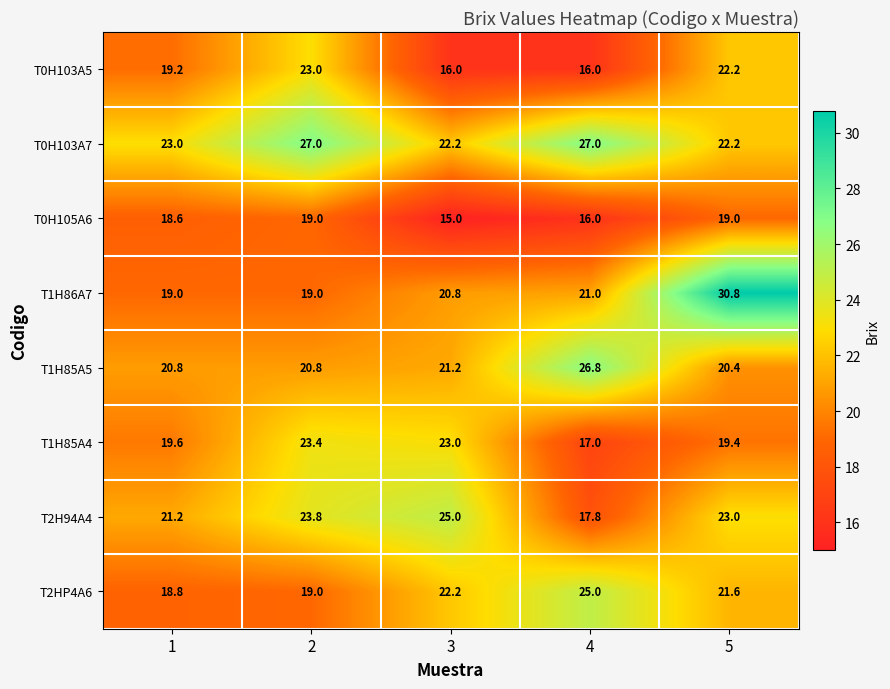

What is the total value across all series at 1?

160.2